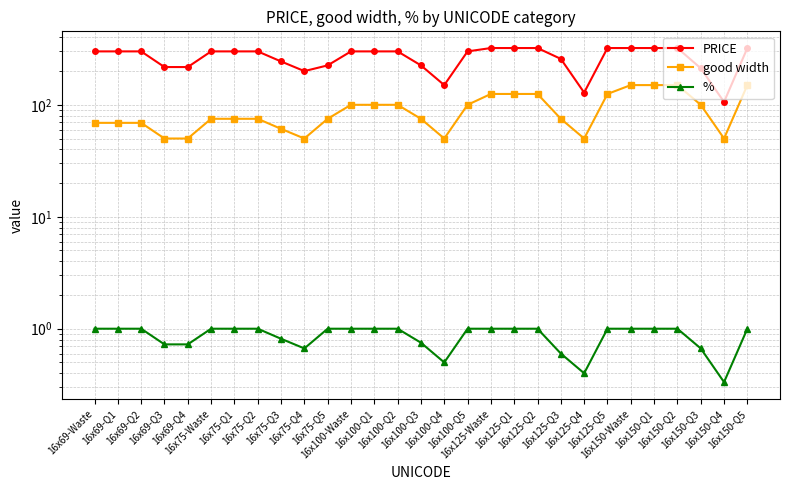

True or false: PRICE and good width cross at least once.

False